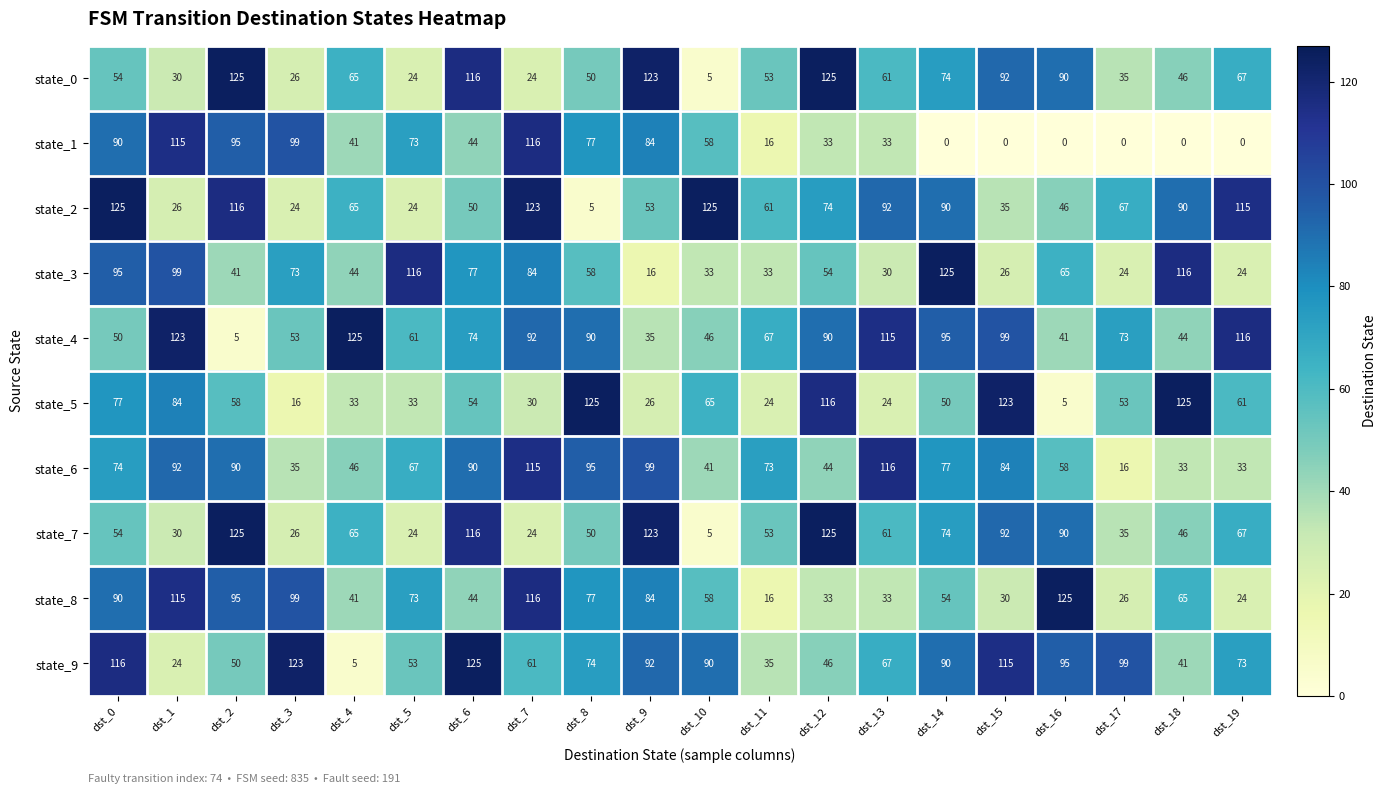

At how many categories does at least one series exceed 60?

20